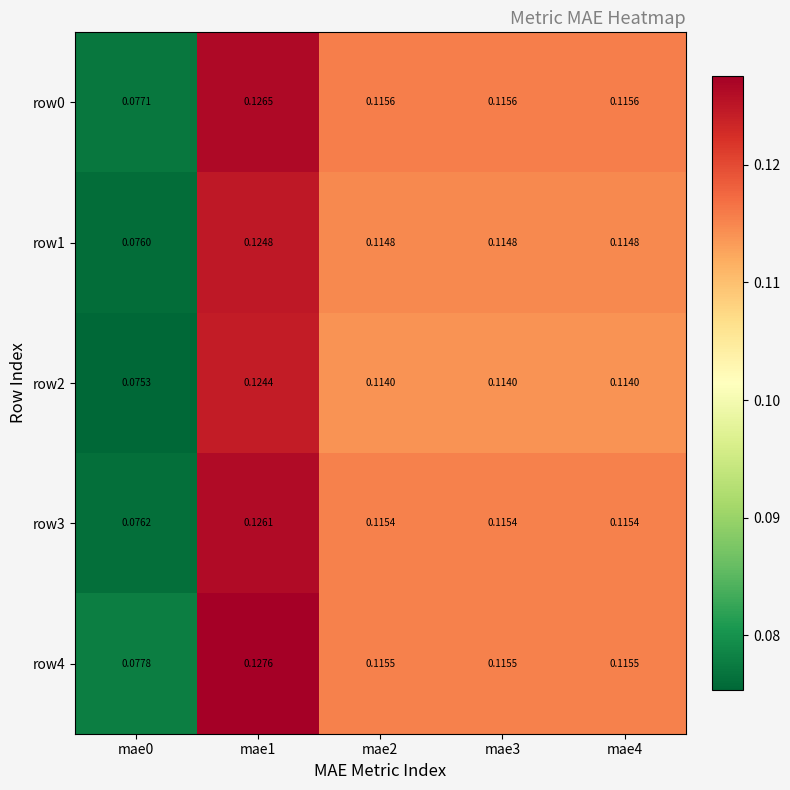

Is the value of row2 at mae4 greater than the value of row1 at mae2?

No